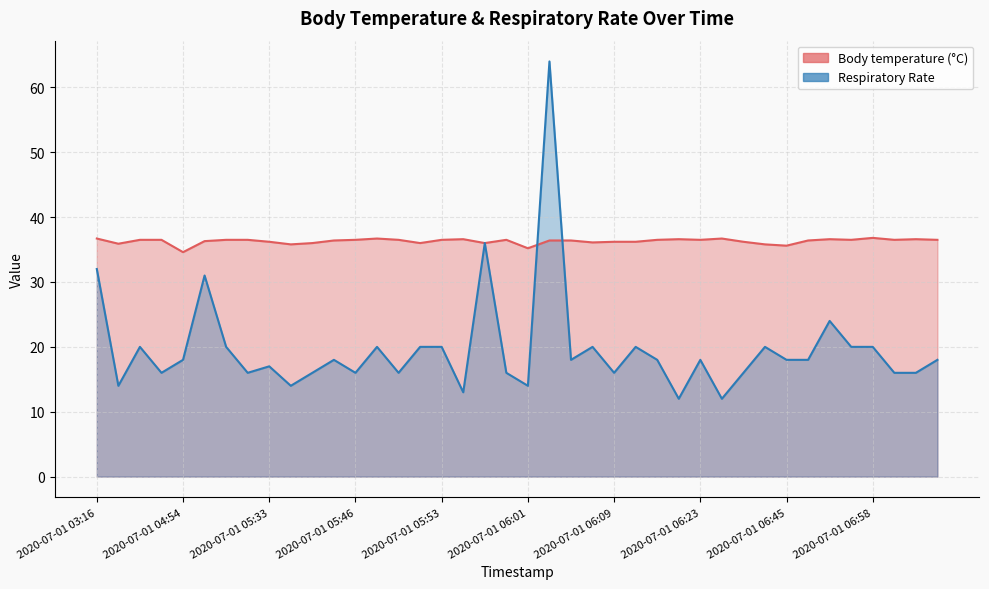

What is the difference between the maximum and minimum values in the Body temperature (°C) series?

2.2